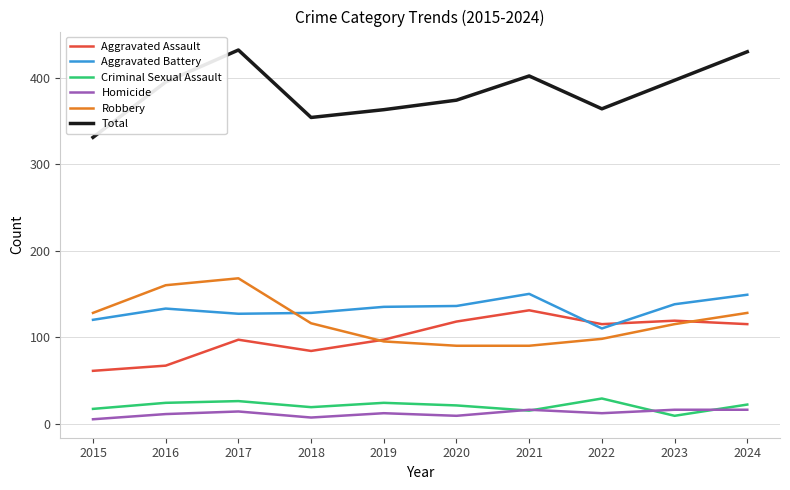

Which series has the largest range (max minus min)?

Total